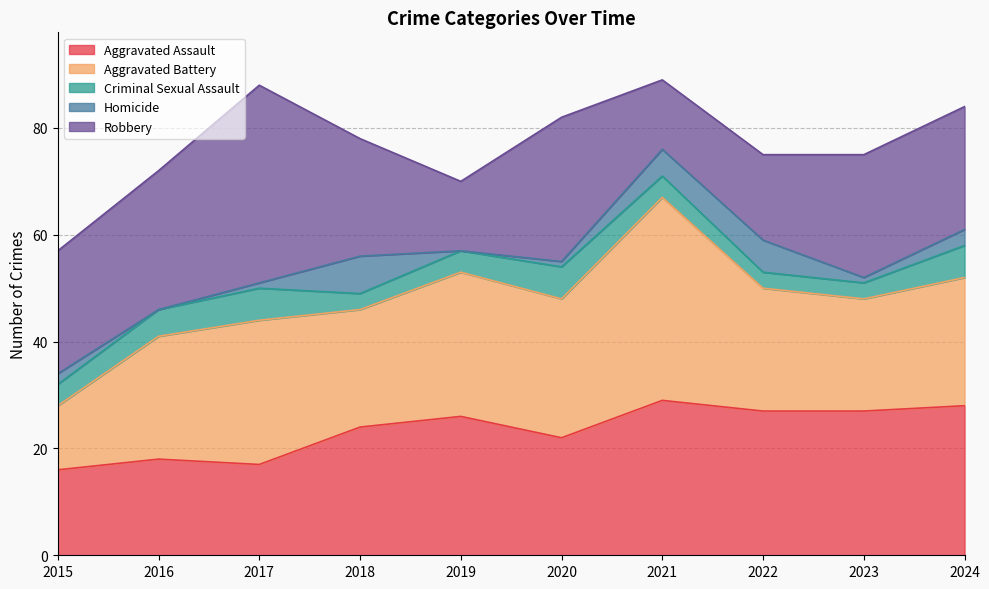

Rank the categories by Robbery value from highest to lowest.

2017, 2020, 2016, 2015, 2023, 2024, 2018, 2022, 2019, 2021